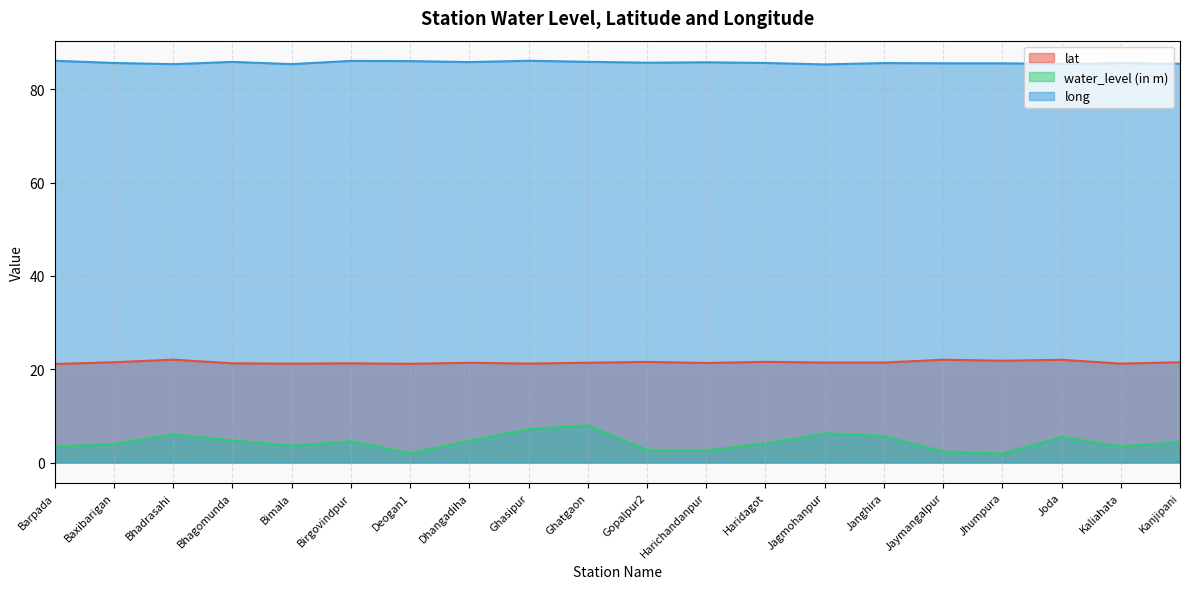

Does the chart display data point markers on the line(s)?

No